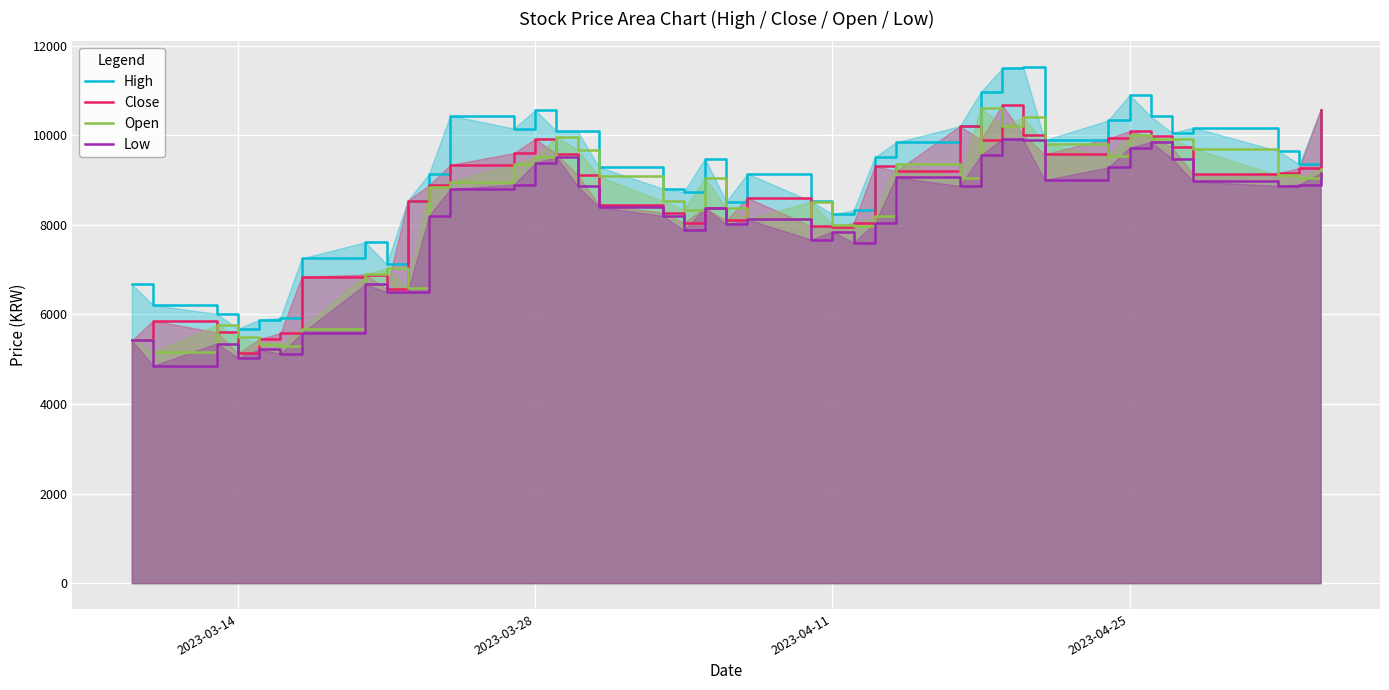

Which series has the largest total across all categories?

High